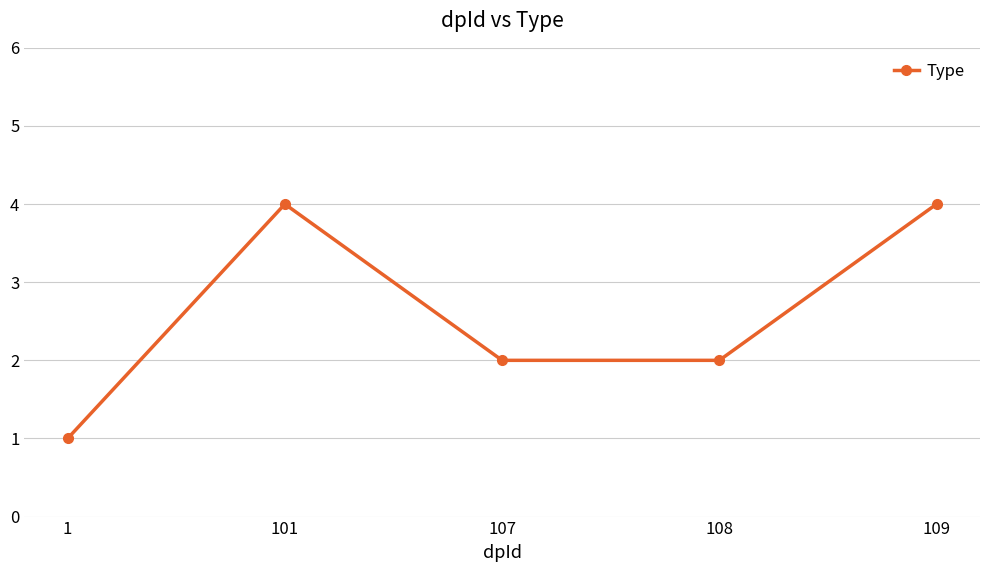

Does the chart have visible grid lines?

Yes